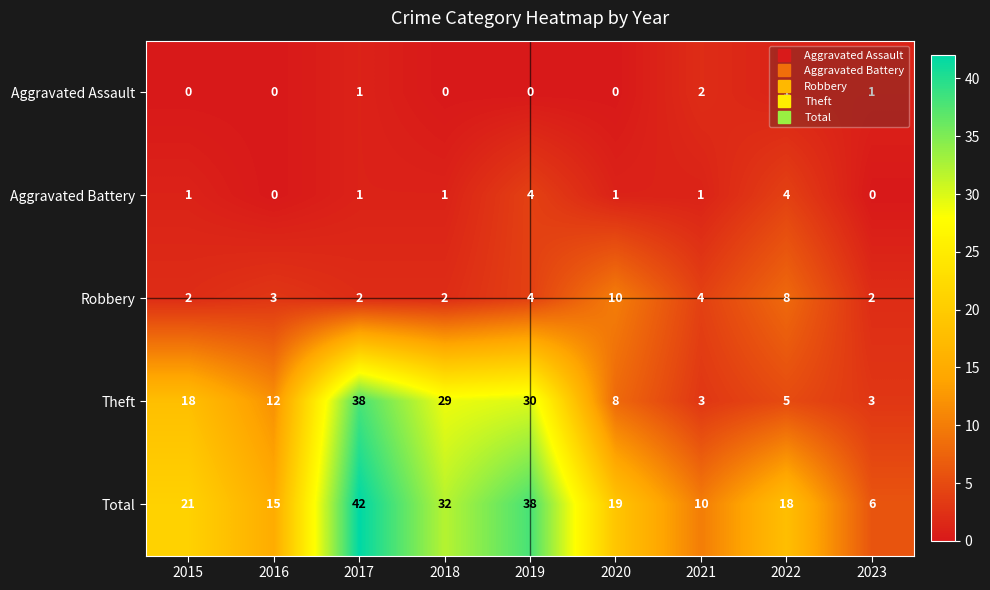

At 2020, list the series in order from largest to smallest.

Total, Robbery, Theft, Aggravated Battery, Aggravated Assault